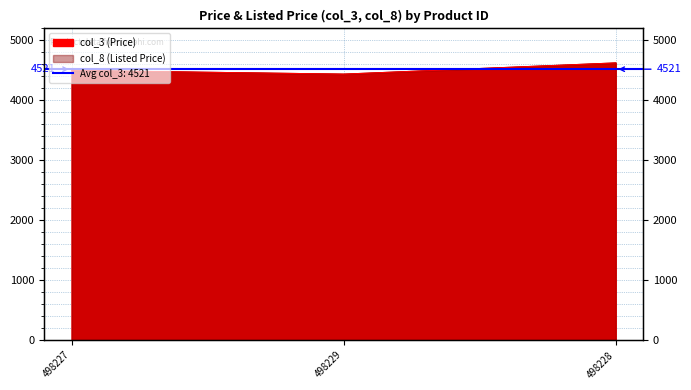

At 498229, list the series in order from smallest to largest.

col_3, col_8